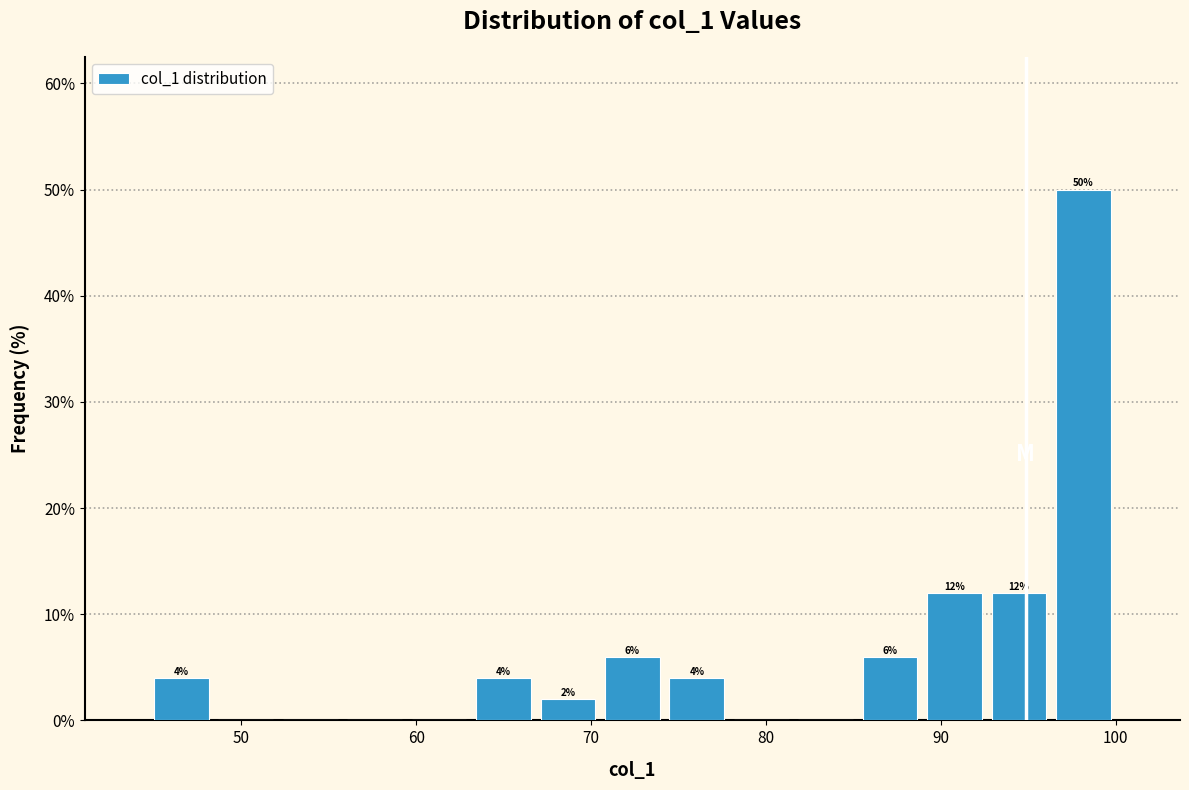

Read against the x-axis, roughly where is the centre of the tallest bar?

98